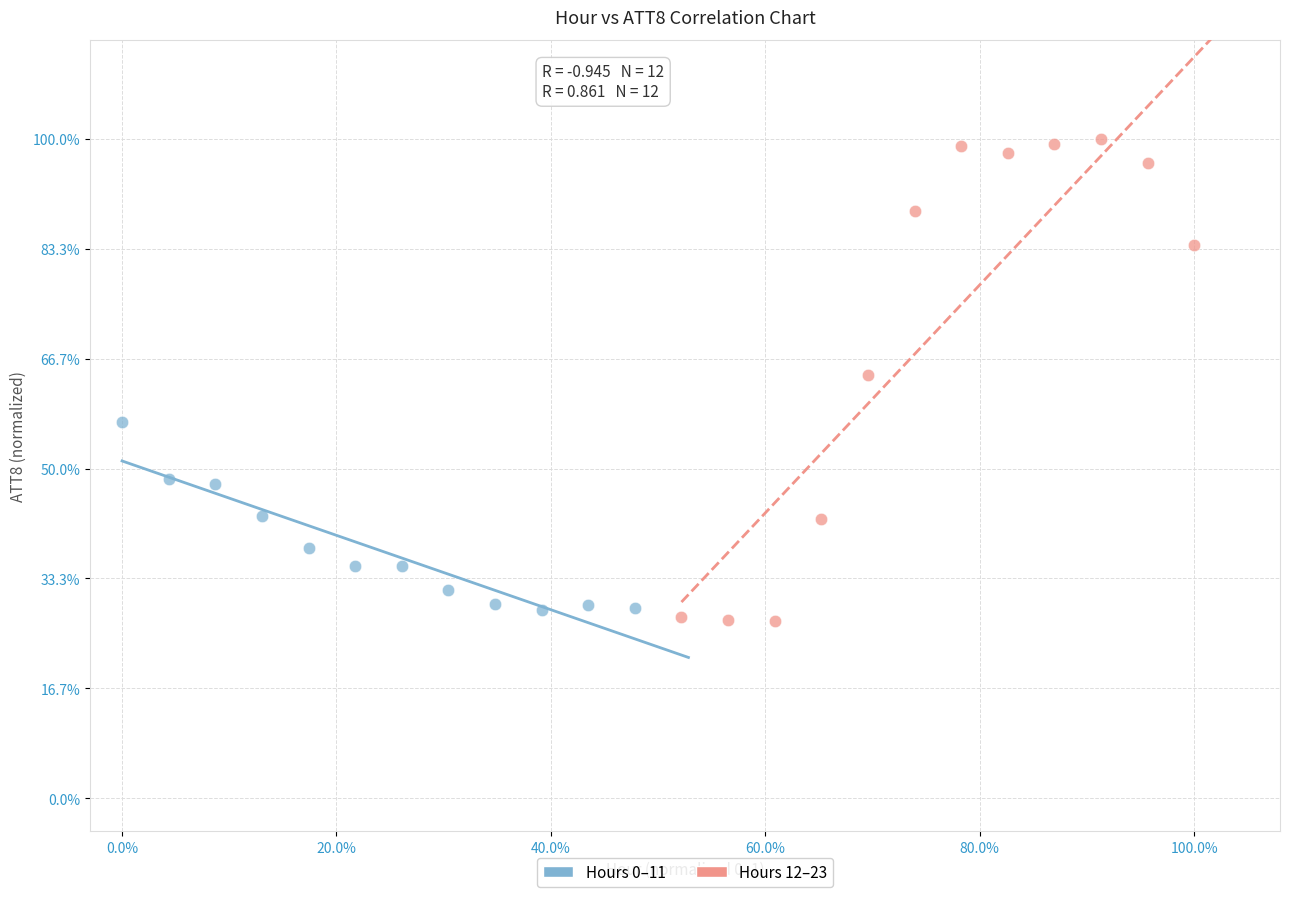

What are all the series names shown in the legend?

Hours 0–11, Hours 12–23